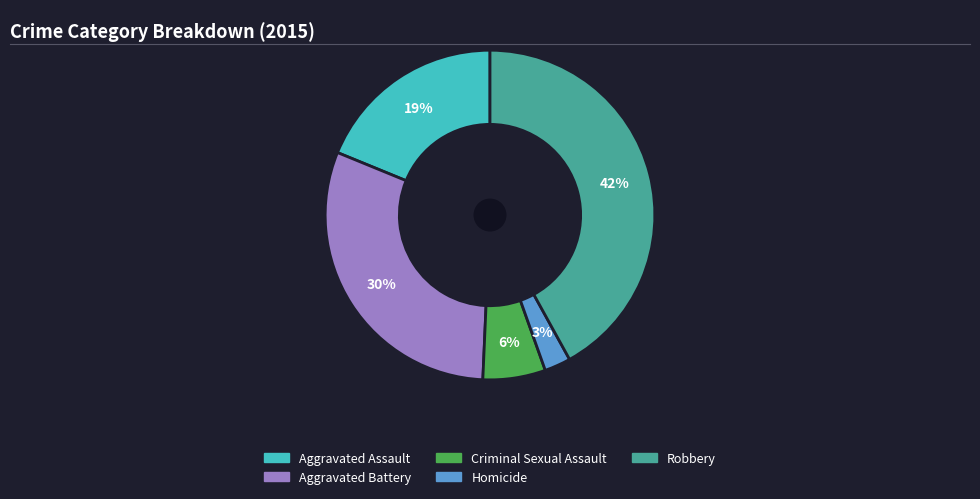

Count the number of slices in the pie.

5